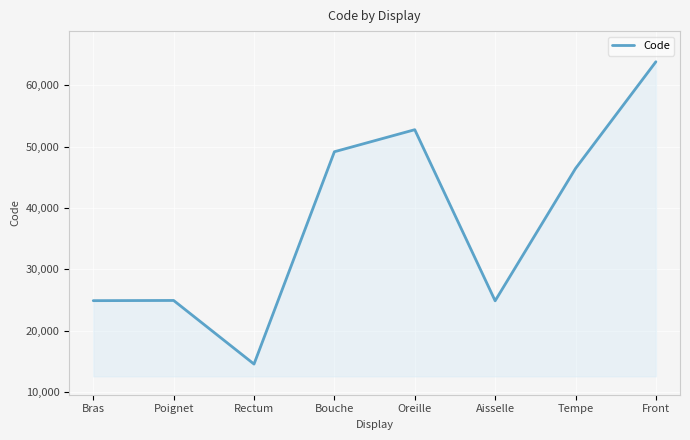

At which label is the value closest to 39204?

Tempe